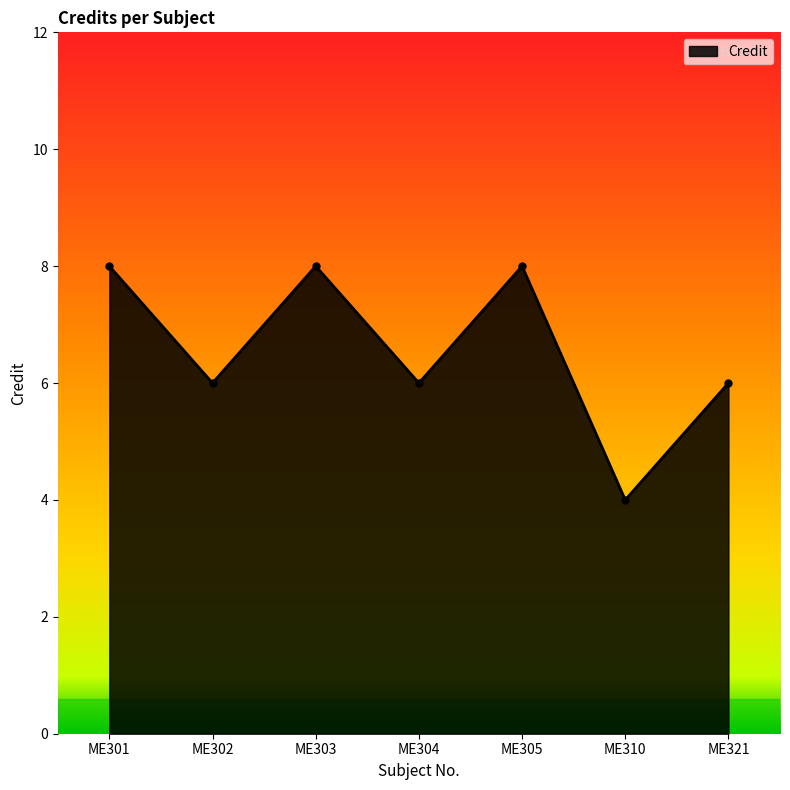

Reading left to right, extract all data points from this chart.

8	6	8	6	8	4	6